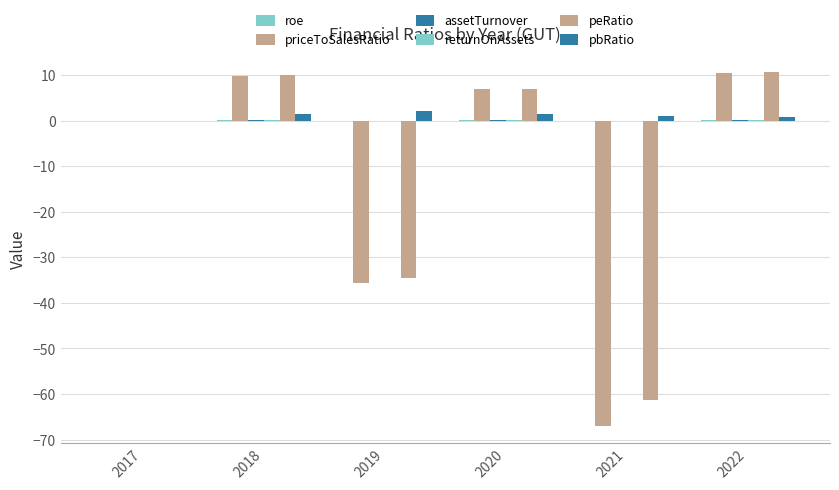

What is the difference between the priceToSalesRatio values at 2017 and 2021?

66.9